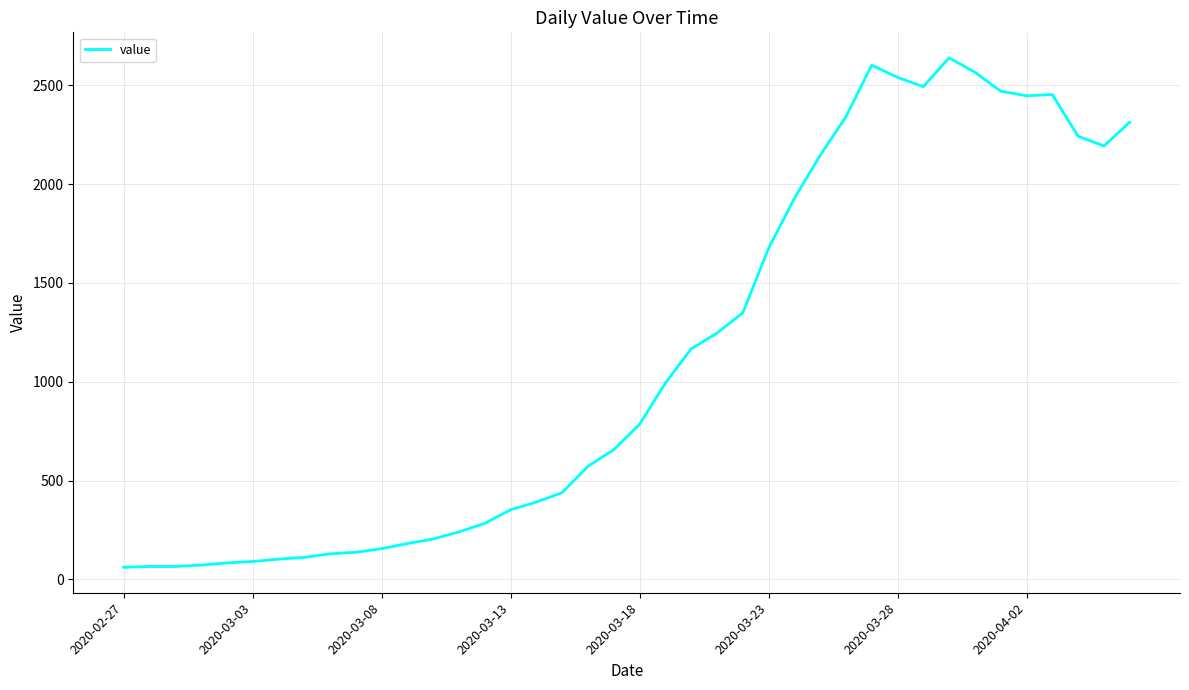

What is the greatest value displayed?

2639